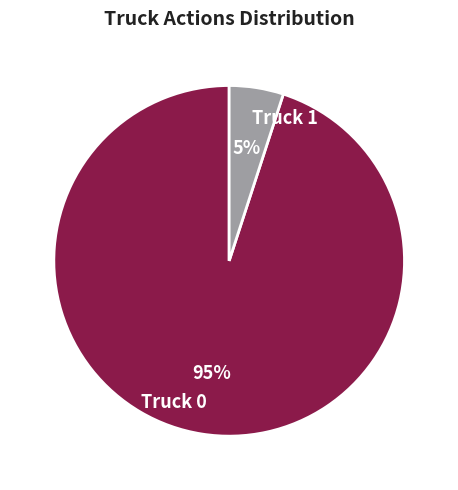

Which slice represents more than half of the pie?

Truck 0